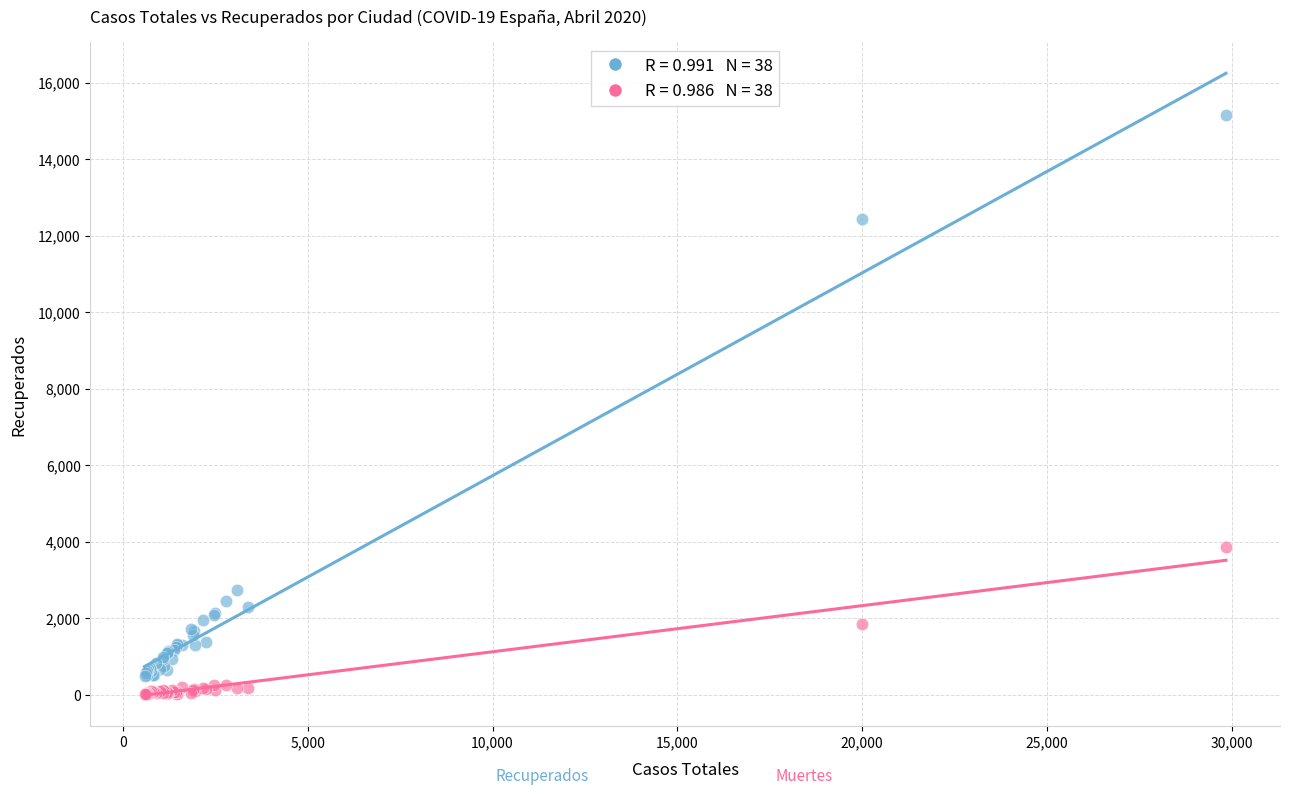

Across all series, what Y value is closest to 7582?

3865